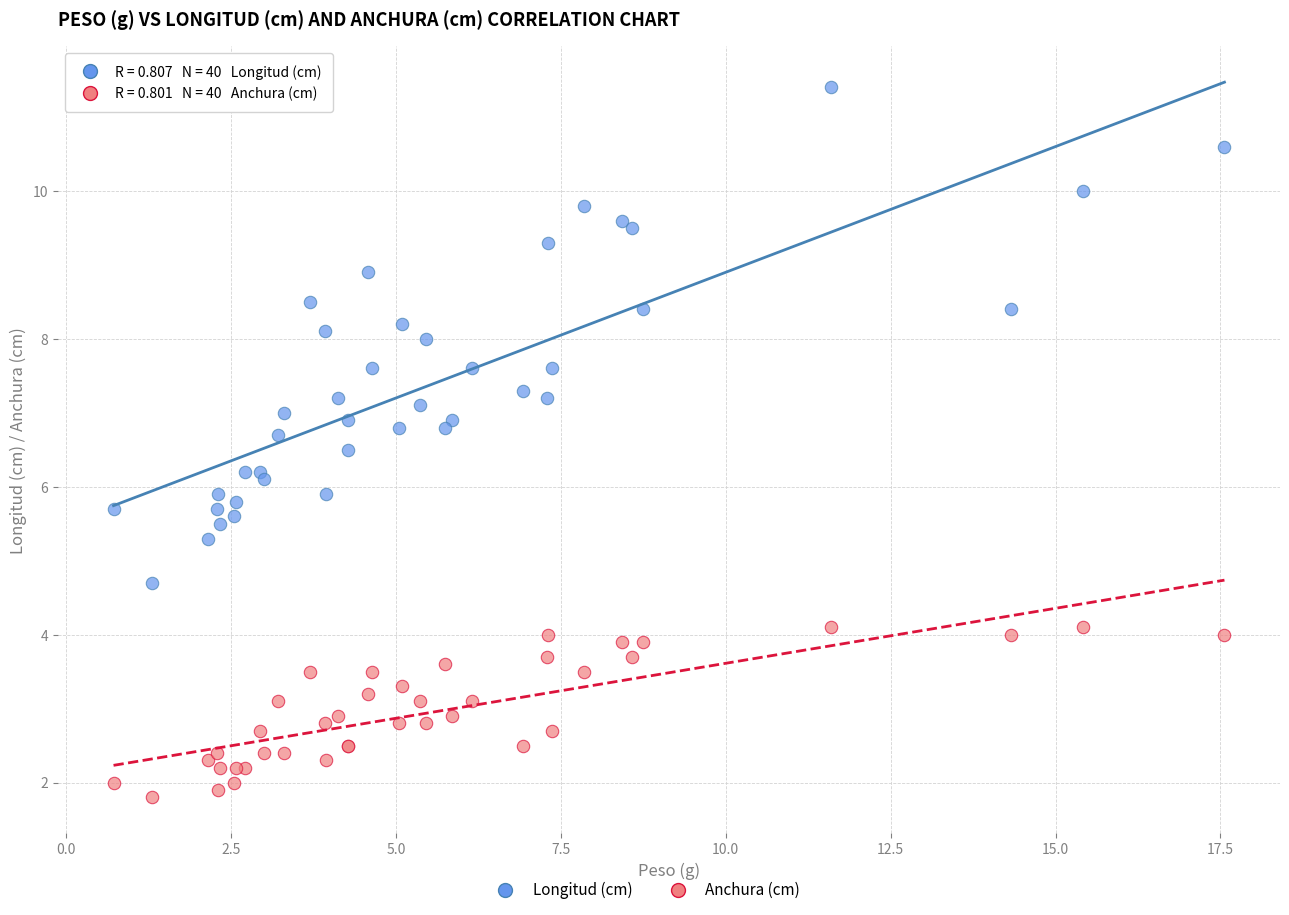

Which series contains the lowest Y value?

Anchura (cm)